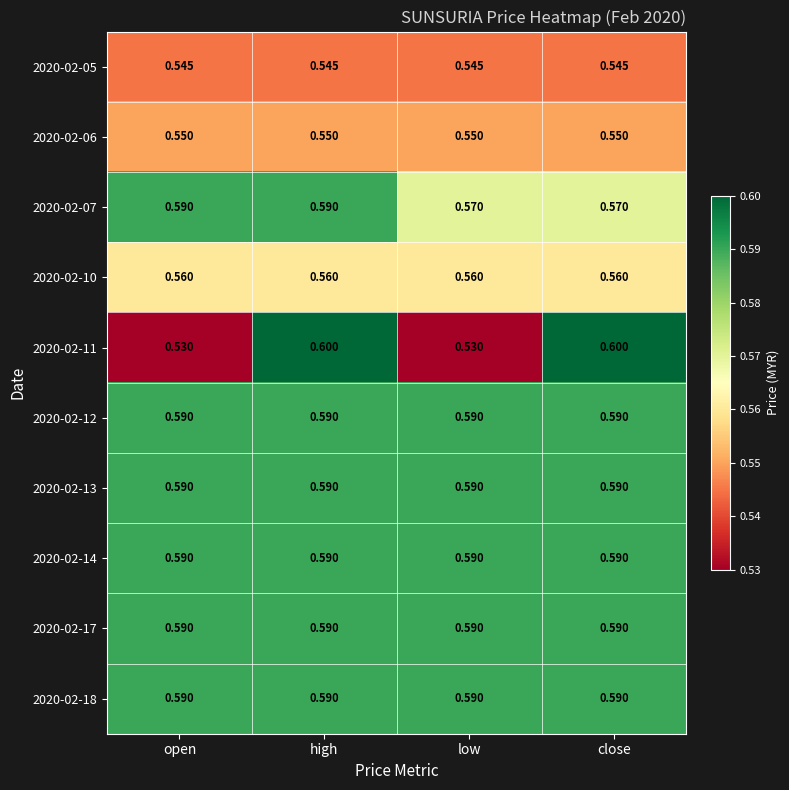

At which category is the sum across all series the highest?

high